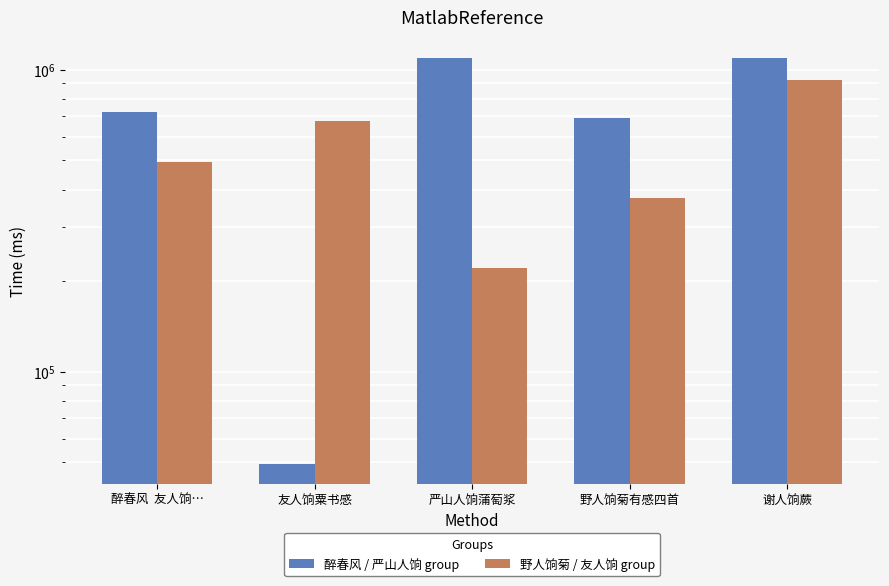

What is the label of the 4th bar from the right?

友人饷粟书感